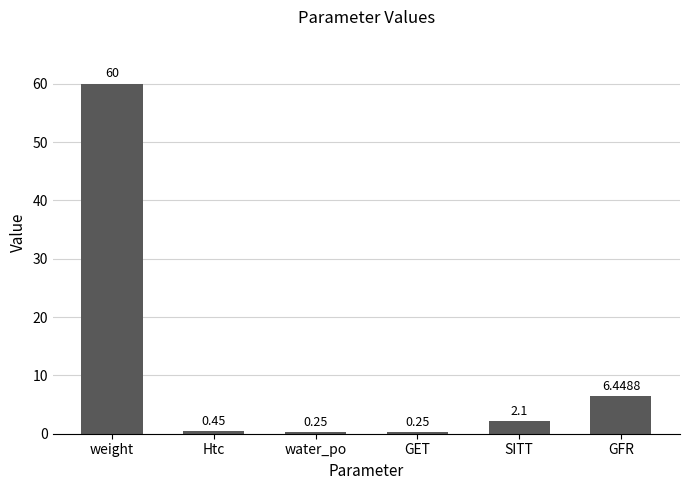

Count the number of values greater than 2.

3